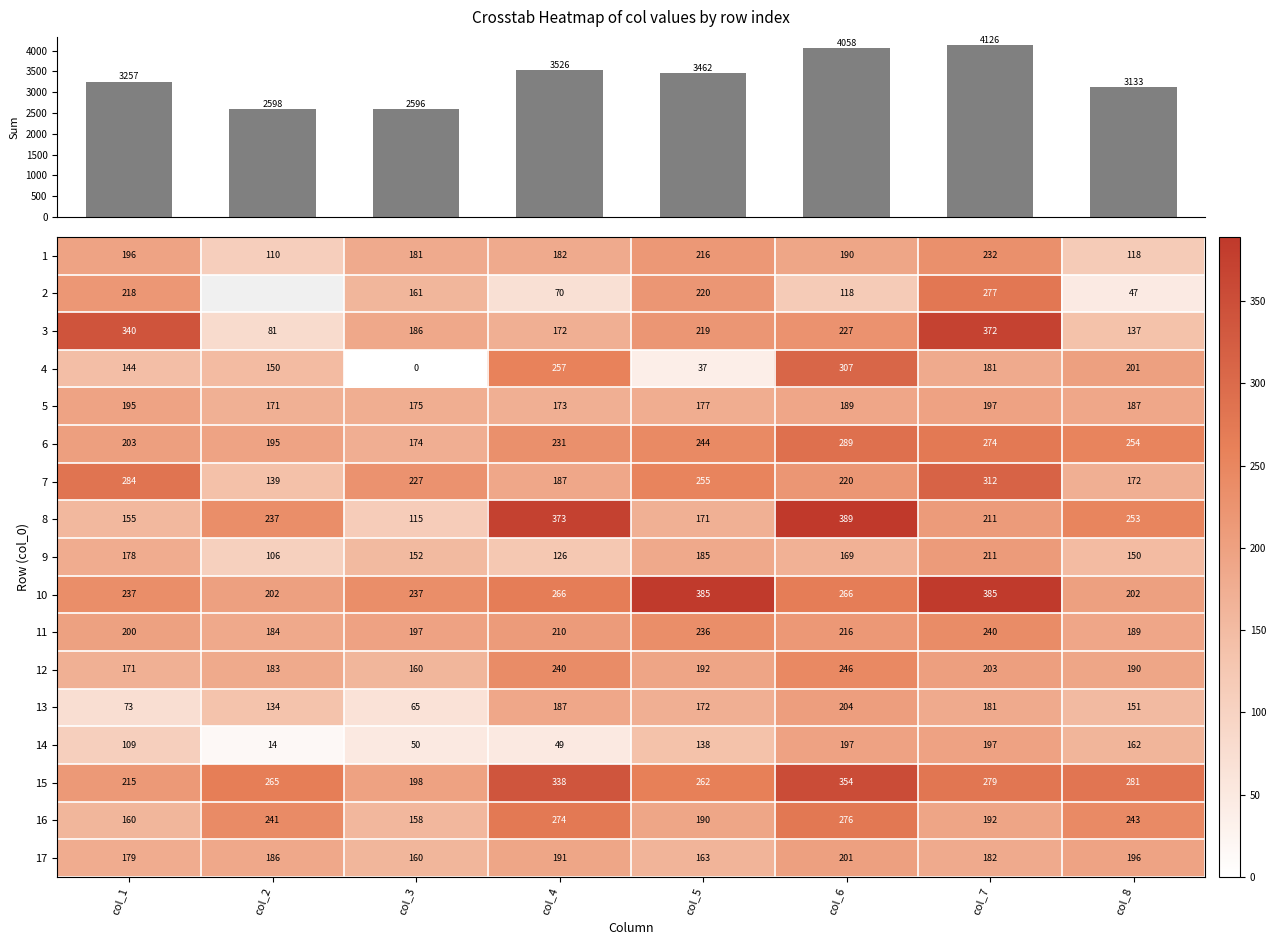

Is it true that 13 equals 112 at col_4?

False